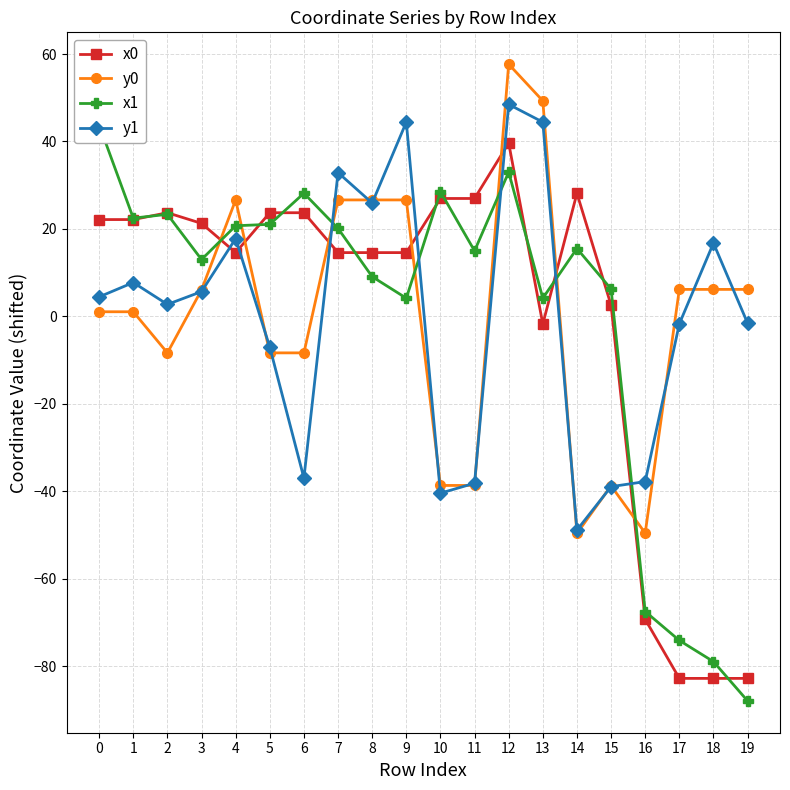

What are all the series names shown in the legend?

x0, y0, x1, y1